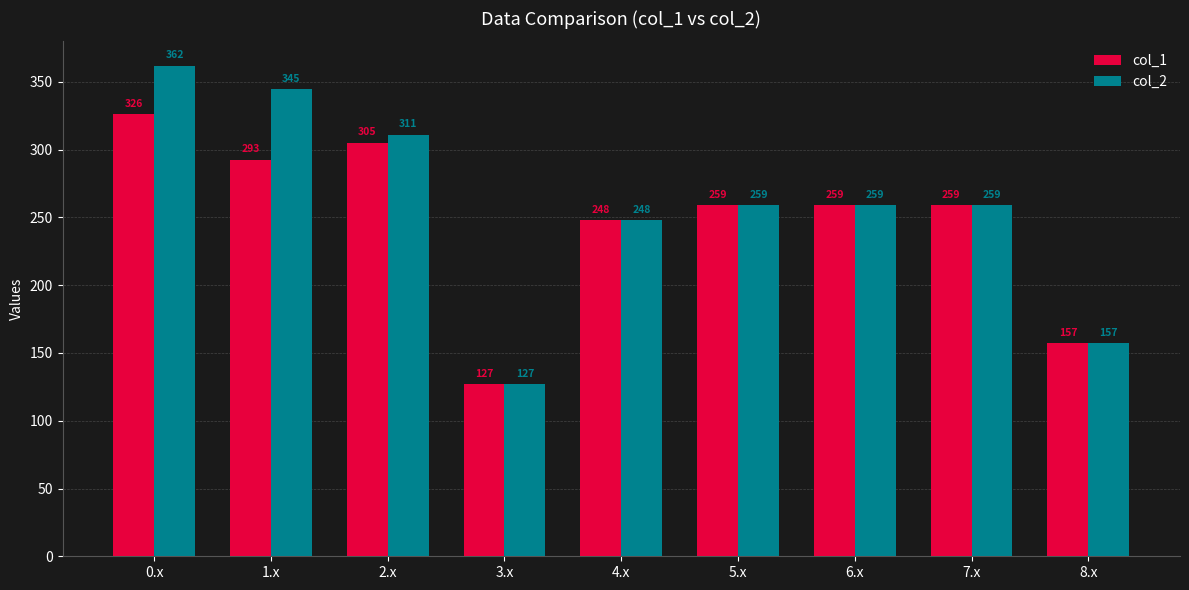

At how many categories does at least one series exceed 307?

3